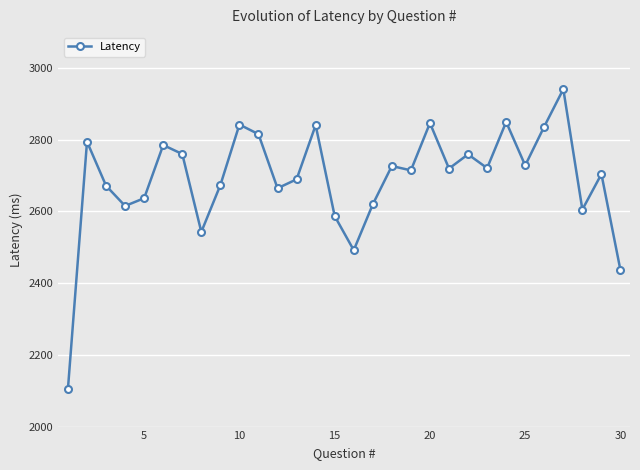

What is the maximum value shown in the chart?

2940.9